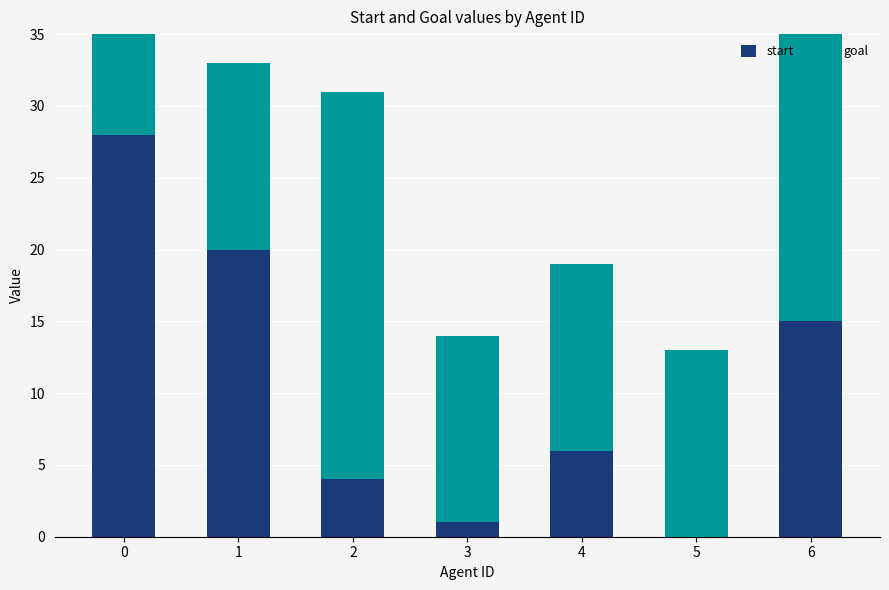

How many values in the start series exceed 6?

3